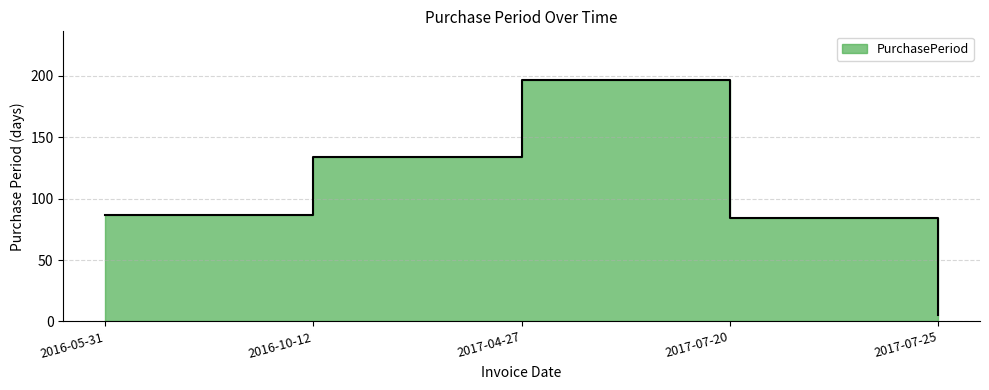

How many lines are shown in the chart?

1